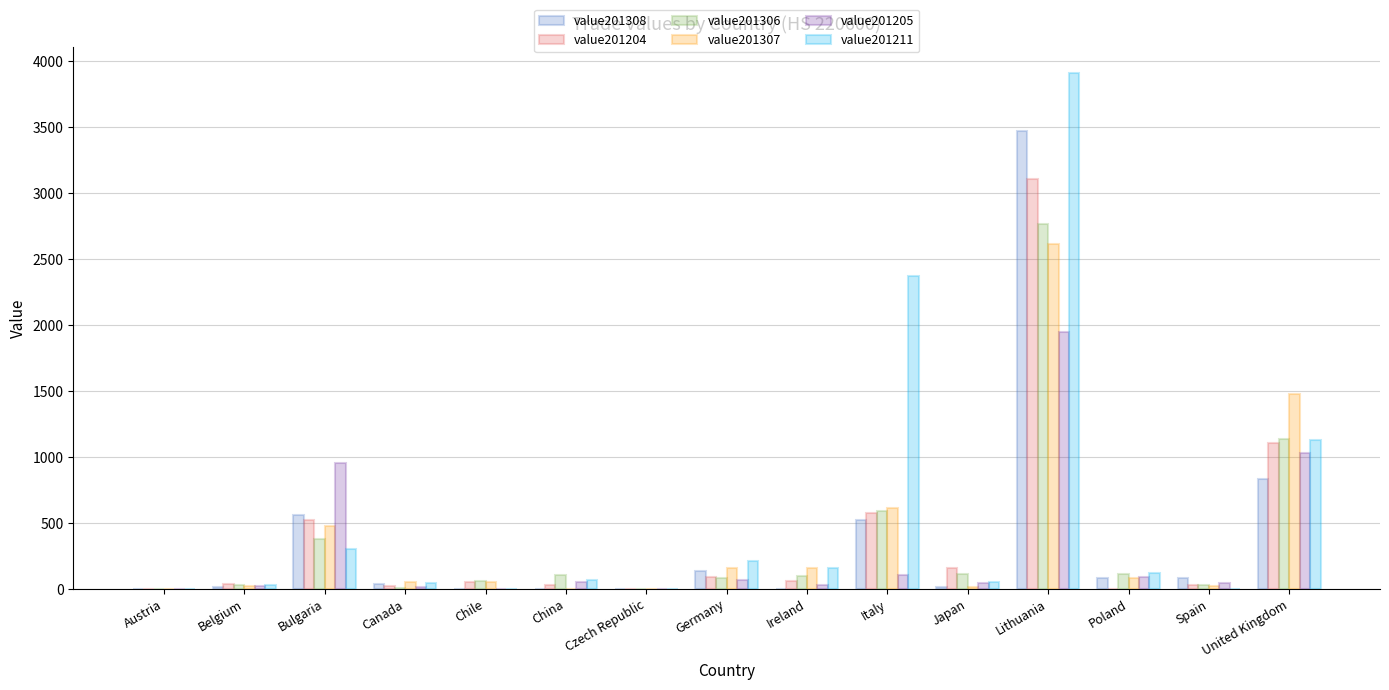

True or false: value201204 has a value of 0 at Austria.

True